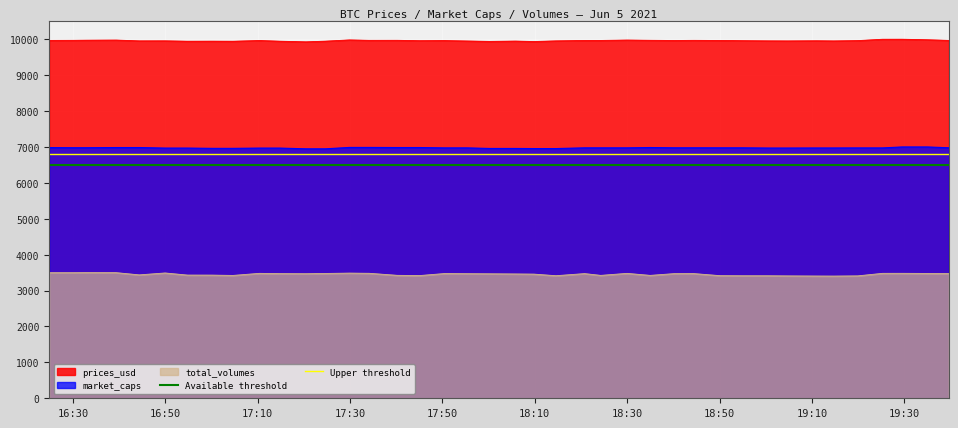

True or false: market_caps and total_volumes cross at least once.

False